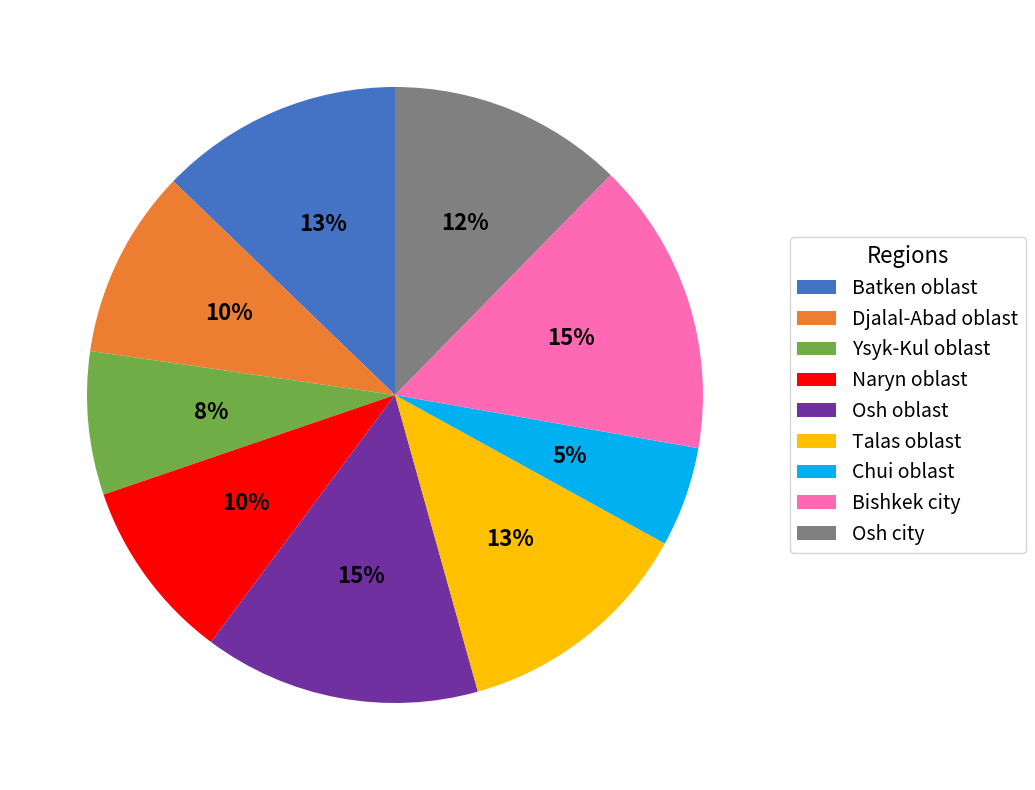

How many slices are in this pie chart?

9